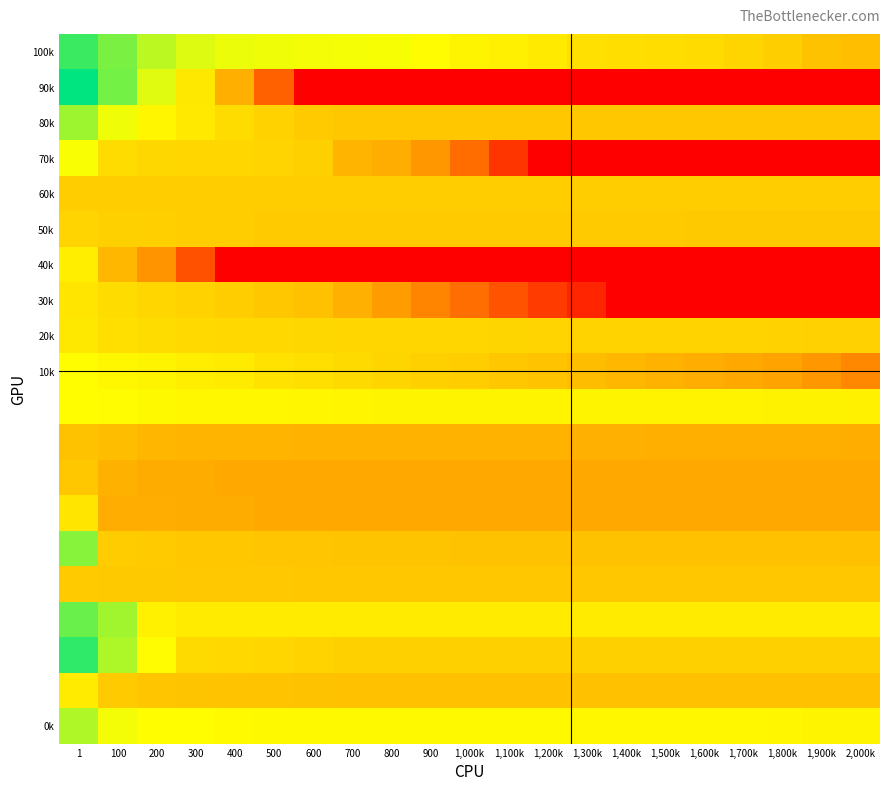

What is the greatest value displayed?

11.1